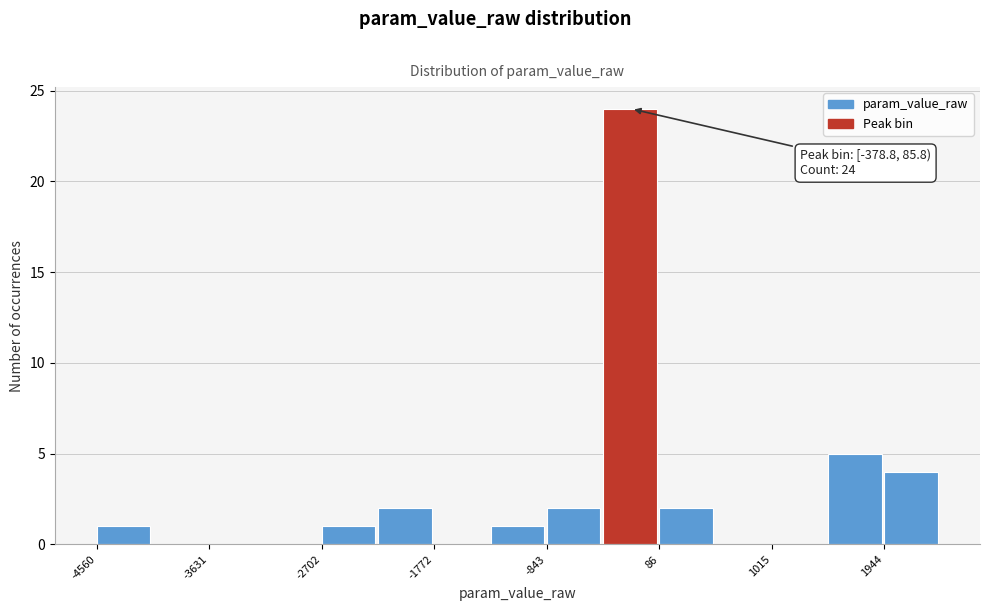

Over which range of the x-axis is the bar tallest?

-400 to 100